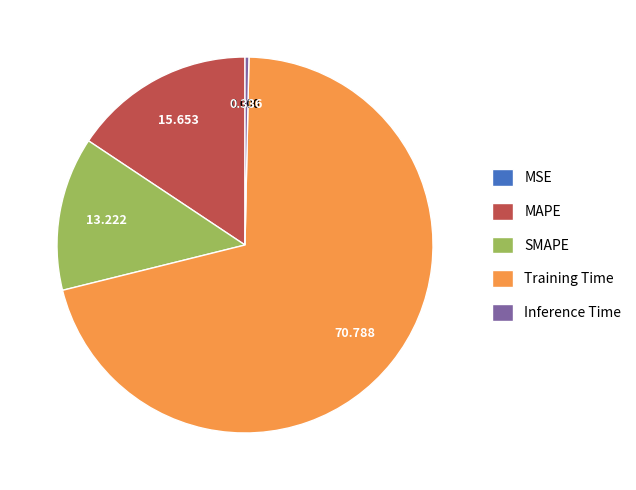

What is the largest slice in the pie chart?

Training Time